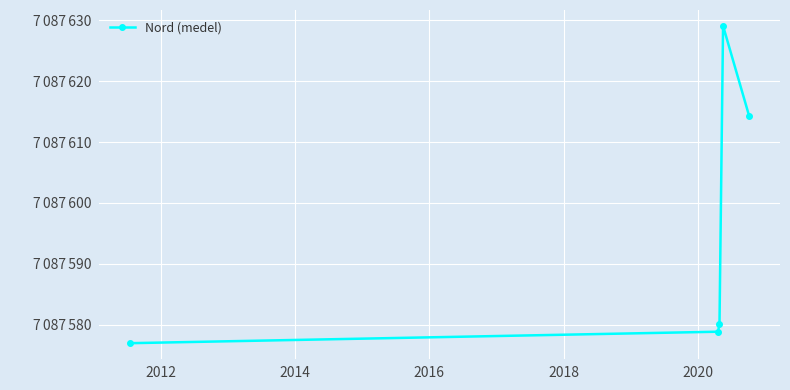

How many points are higher than both their immediate neighbors (excluding endpoints)?

1